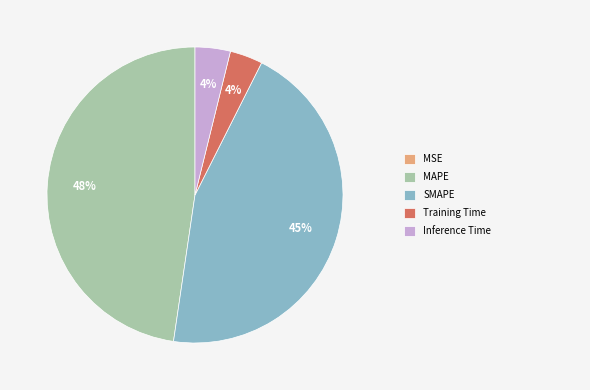

Is there any slice that represents more than half of the pie?

No